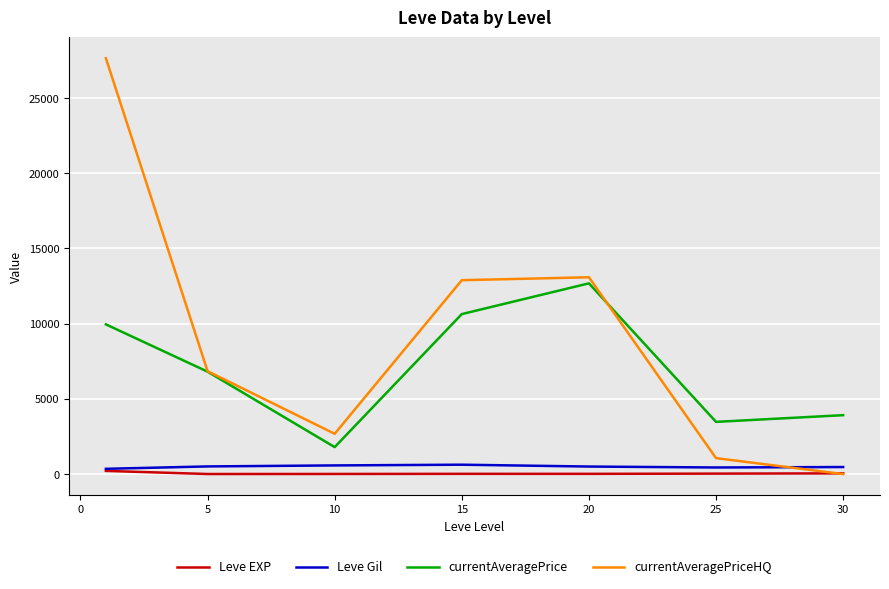

Which series has the widest spread of values?

currentAveragePriceHQ